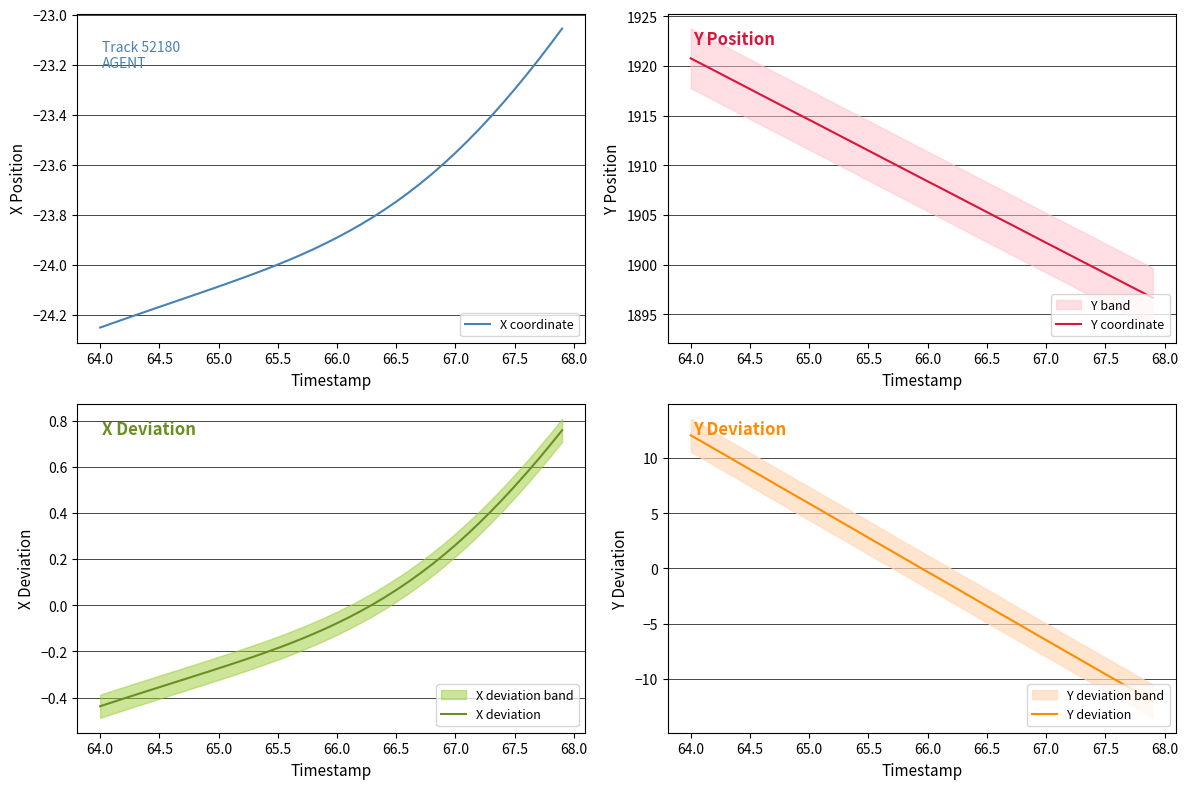

At which label does Y deviation reach its peak?

64.0